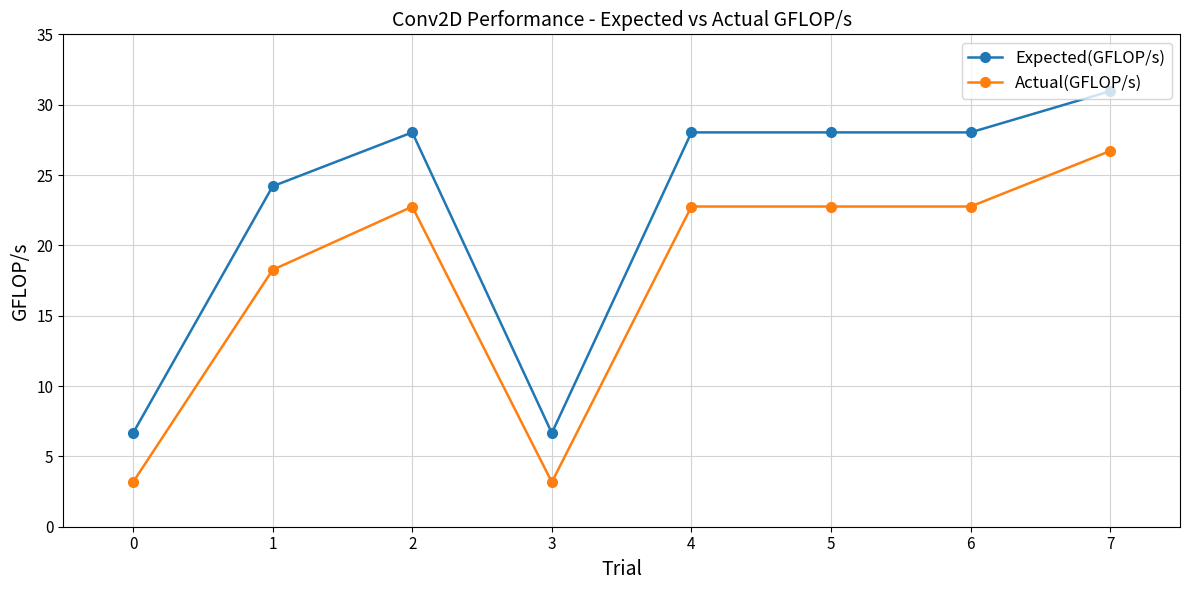

What is the sum of the Expected(GFLOP/s) values at 5 and 3?

34.7